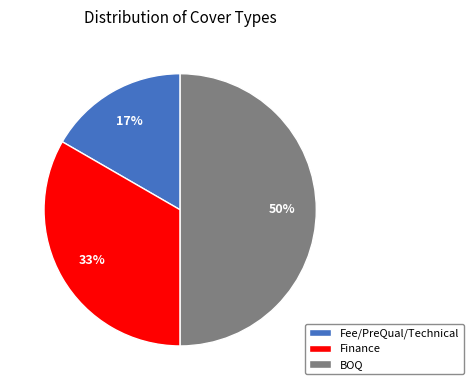

Which category has the smallest portion of the pie?

Fee/PreQual/Technical